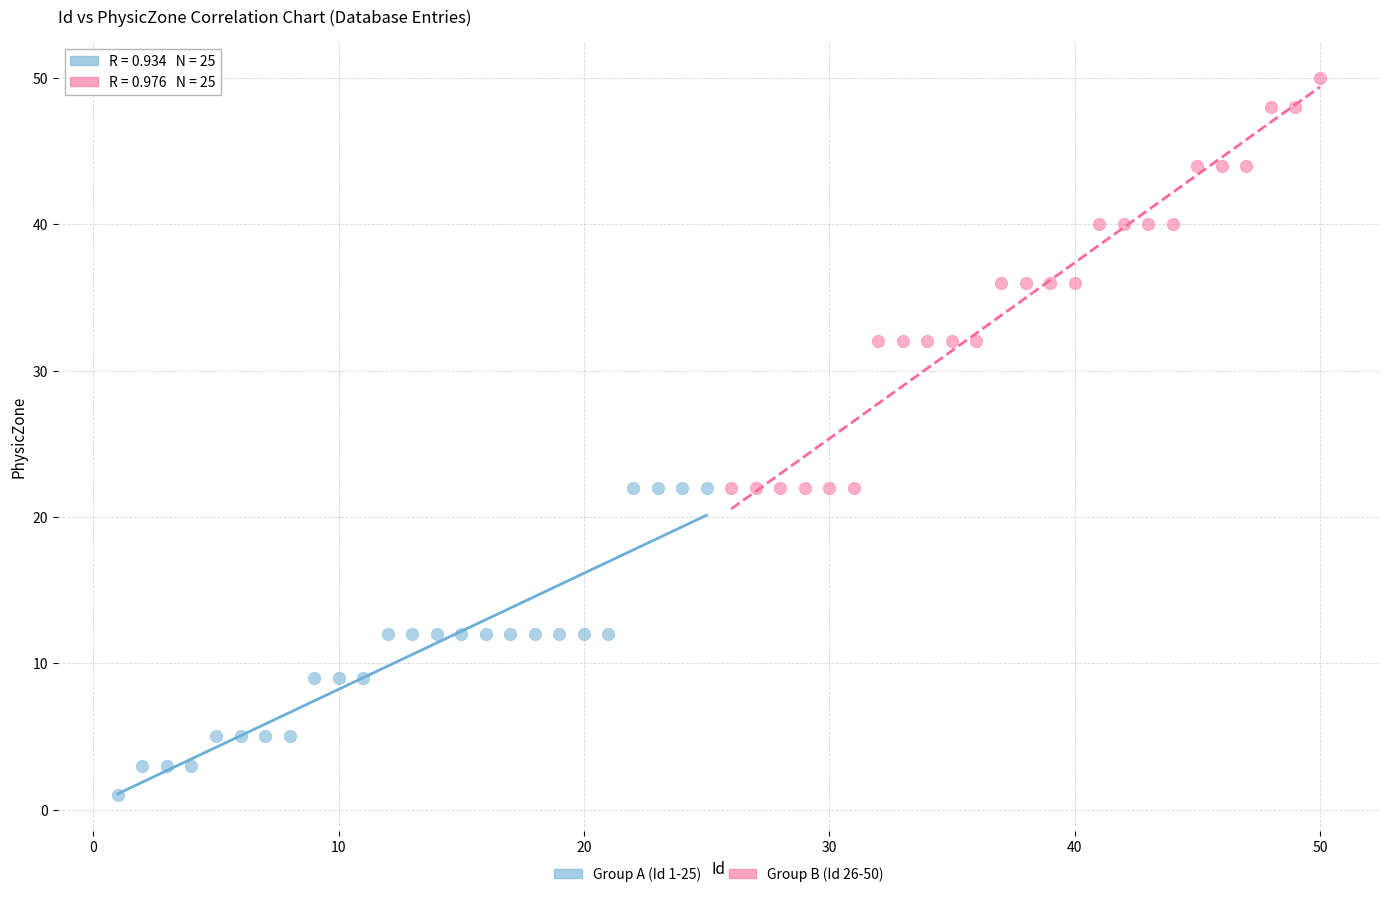

What are all the series names shown in the legend?

Group A (Id 1-25), Group B (Id 26-50)